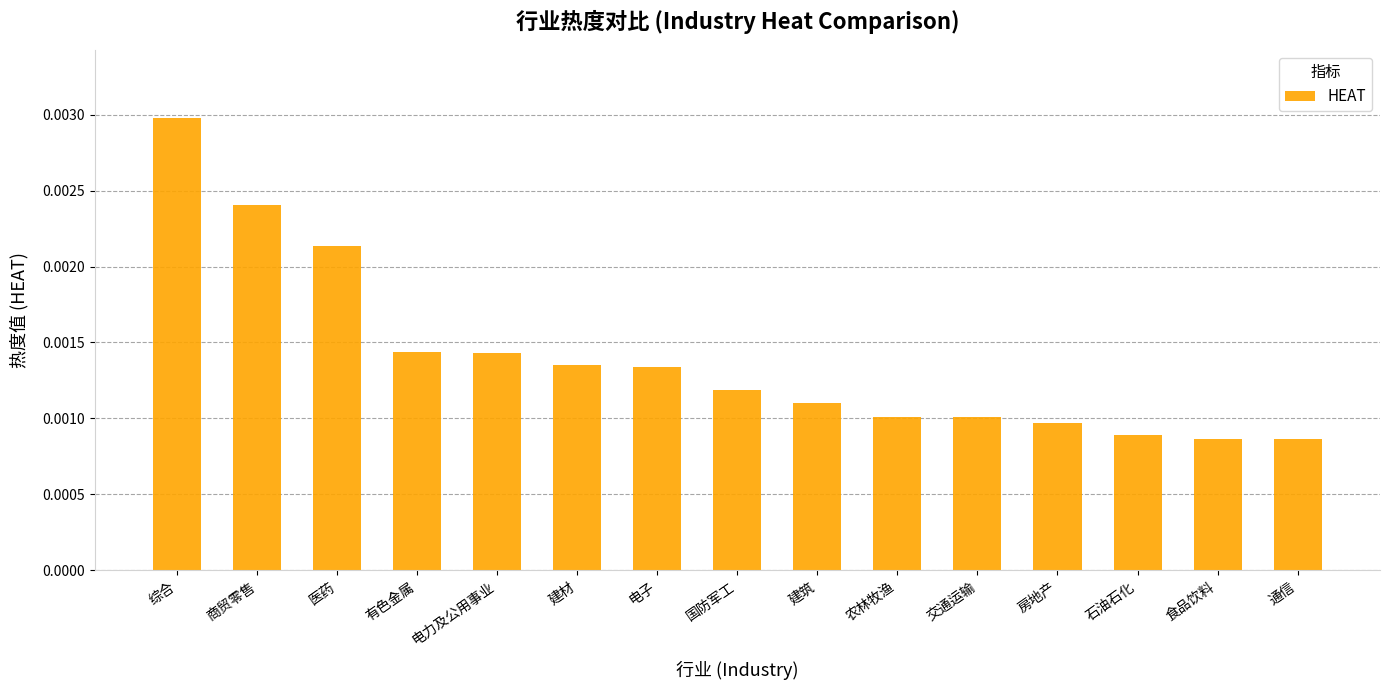

What is the label of the 3rd bar from the left?

医药